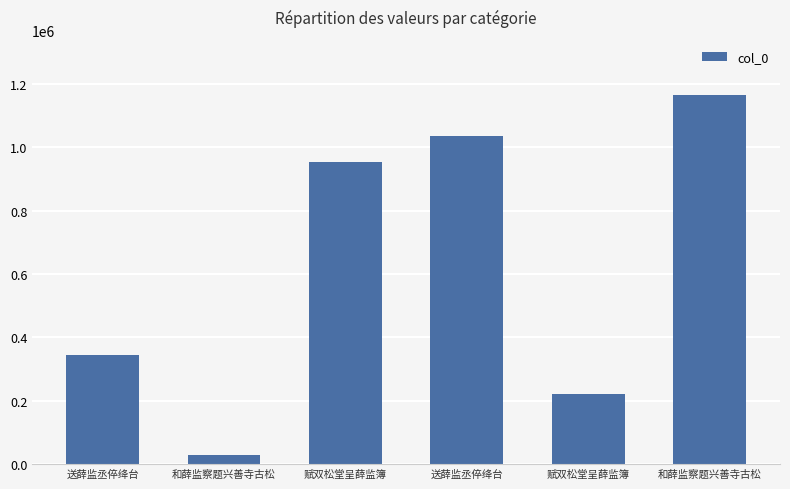

At which label is the value closest to 597145?

送薛监丞倅绛台